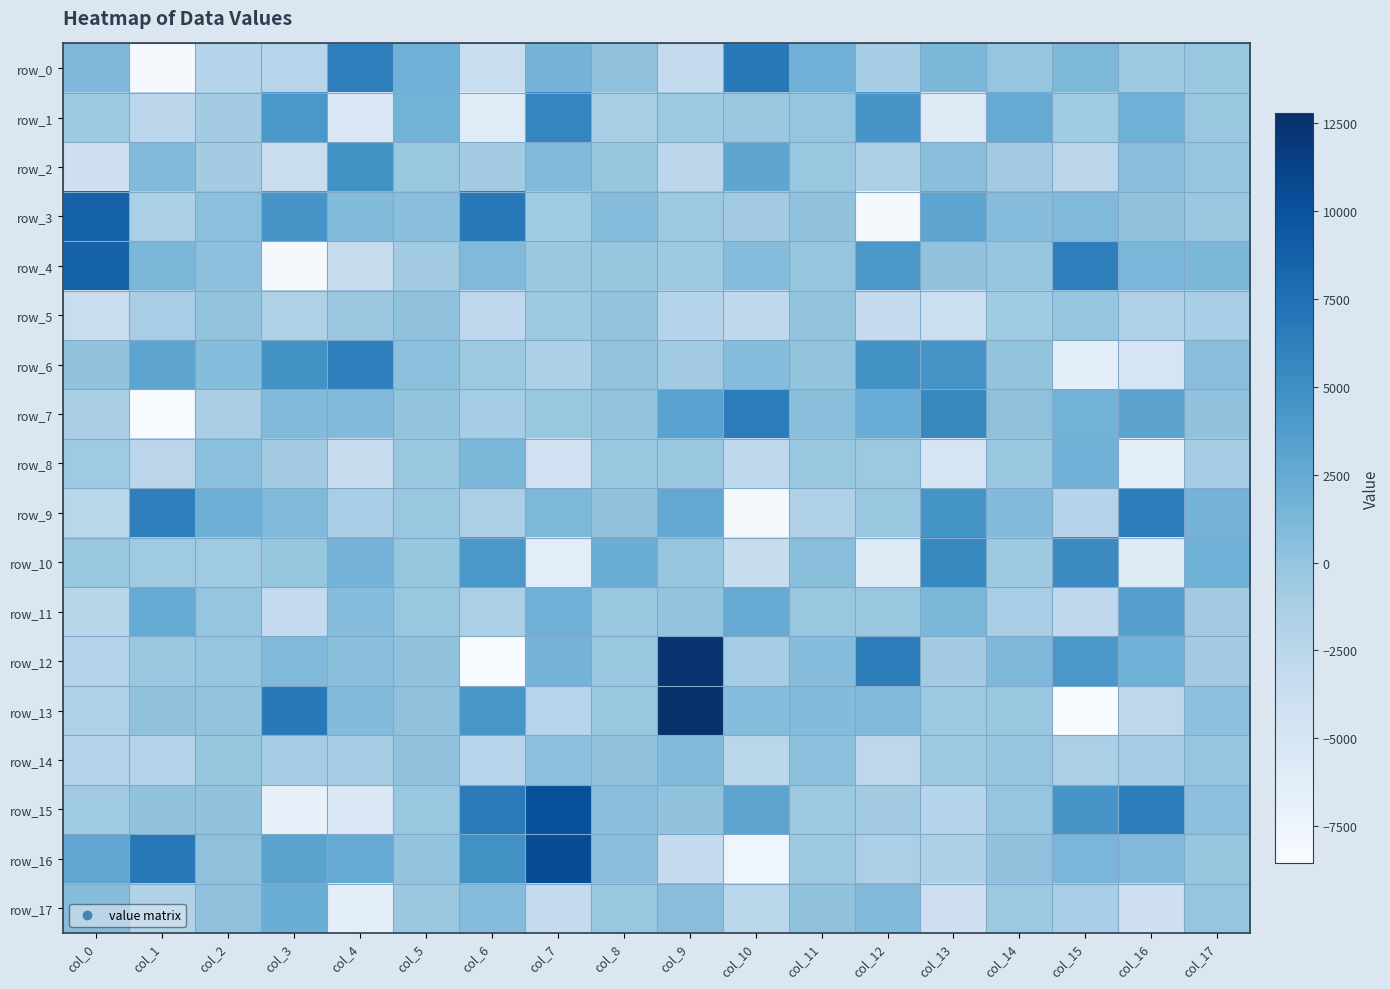

Is the value of row_10 at col_7 greater than the value of row_6 at col_8?

No